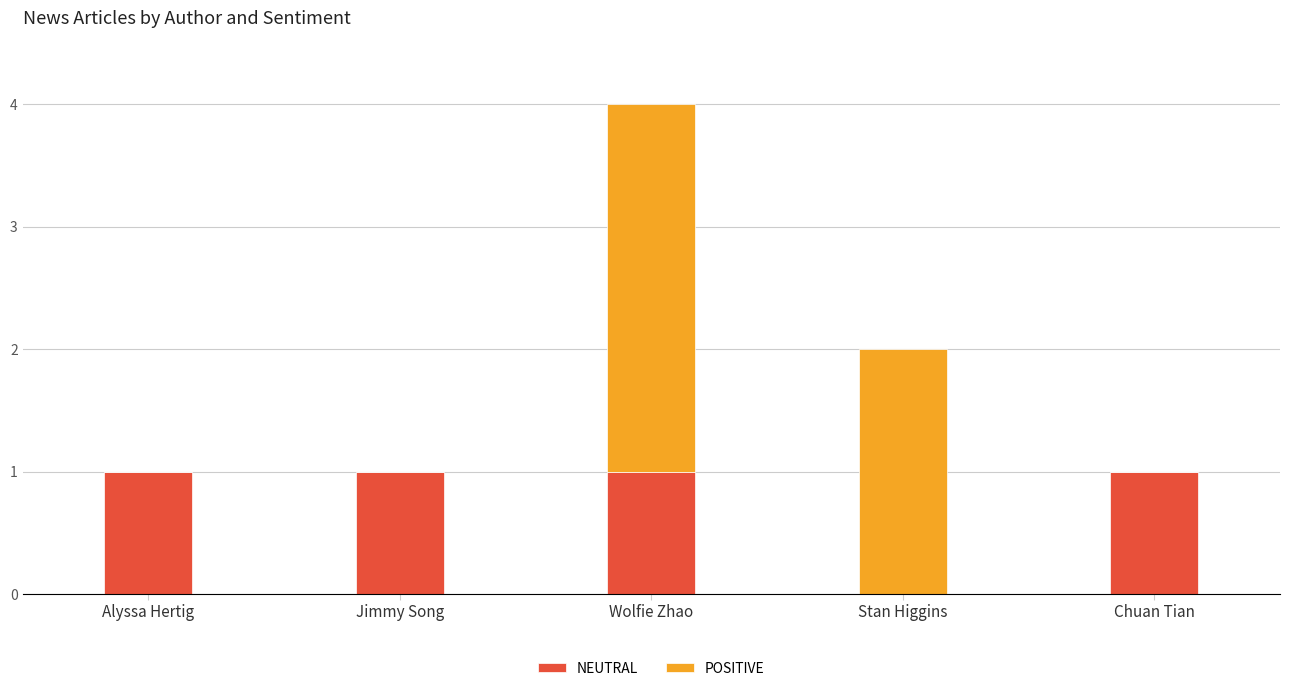

At which category is the sum across all series the highest?

Wolfie Zhao